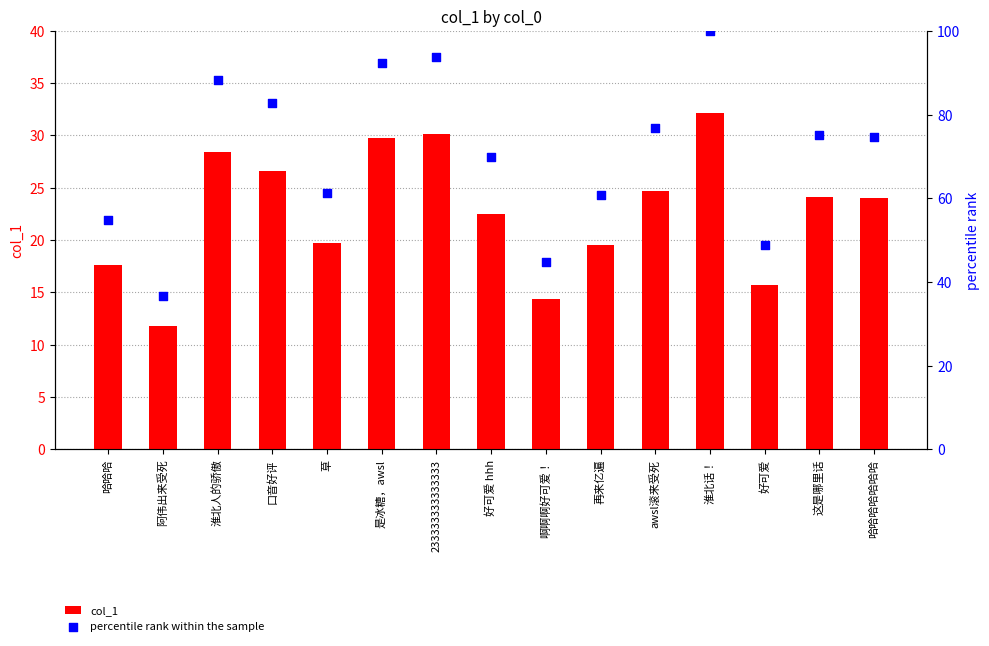

Which series has the largest Y range (max minus min)?

percentile rank within the sample